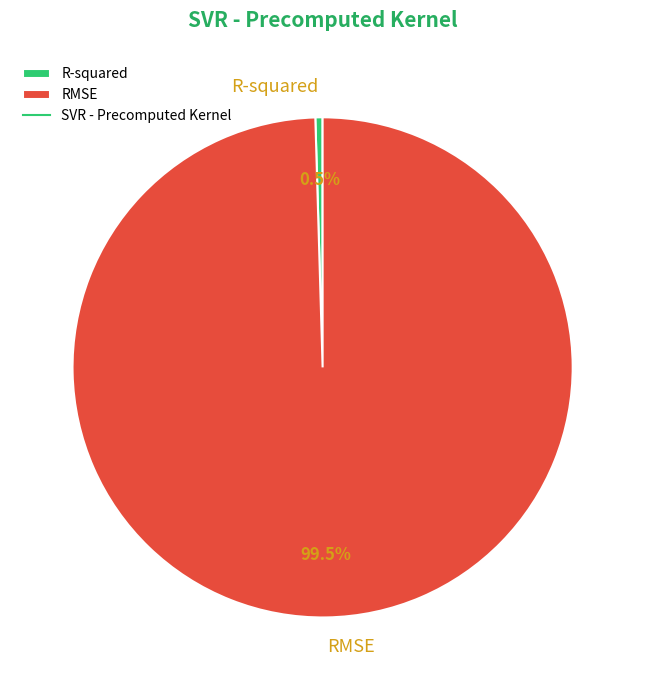

Which slice is the largest?

RMSE